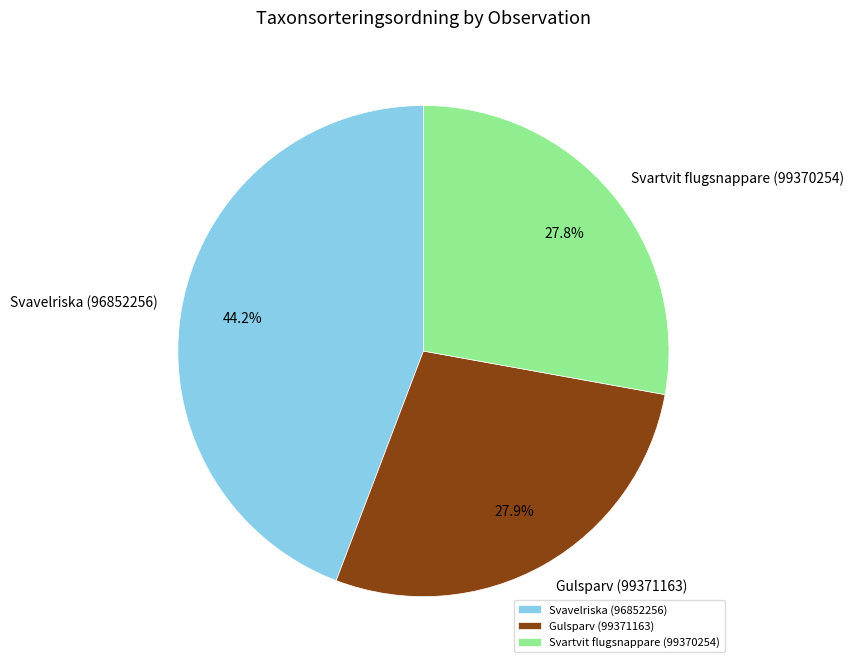

What portion of the pie excludes Svartvit flugsnappare (99370254)?

72.2%